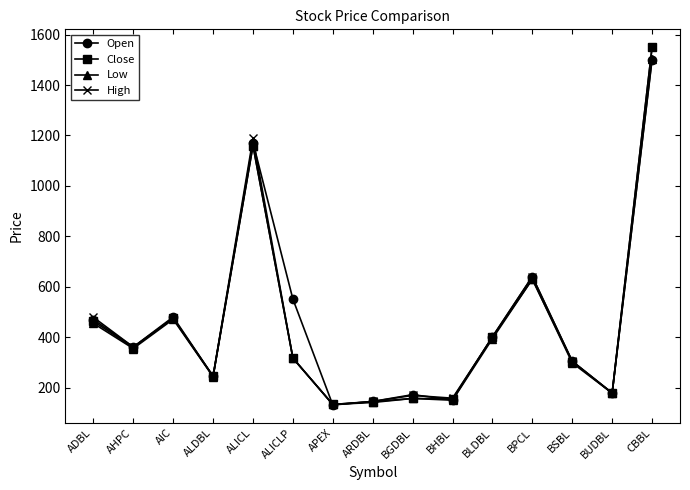

At which category does Low reach its first local valley?

AHPC